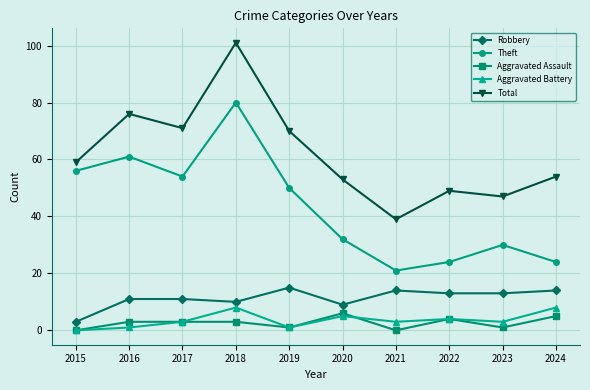

At which label does Aggravated Battery reach its minimum?

2015